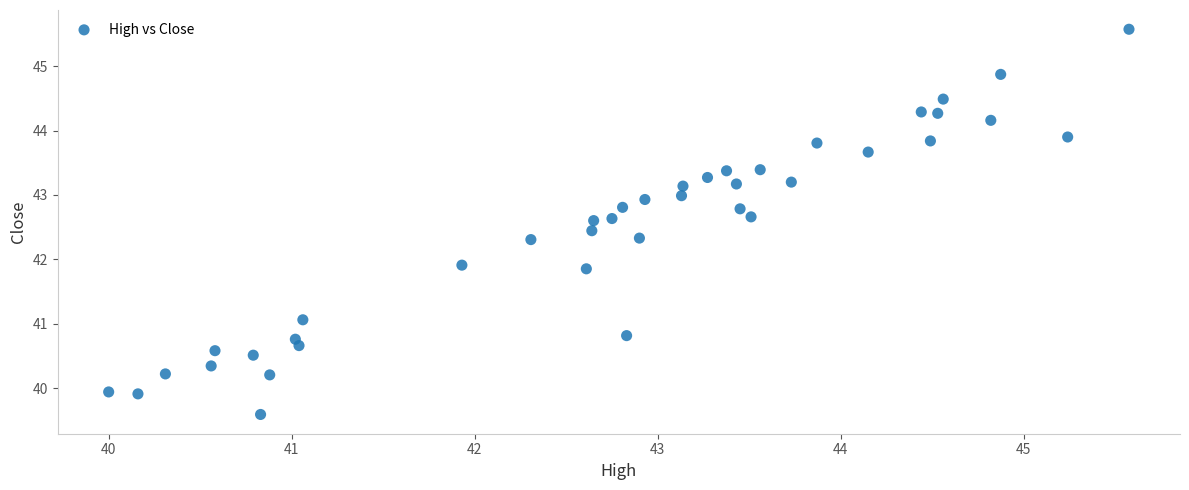

What is the range of X values (max minus min)?

5.6